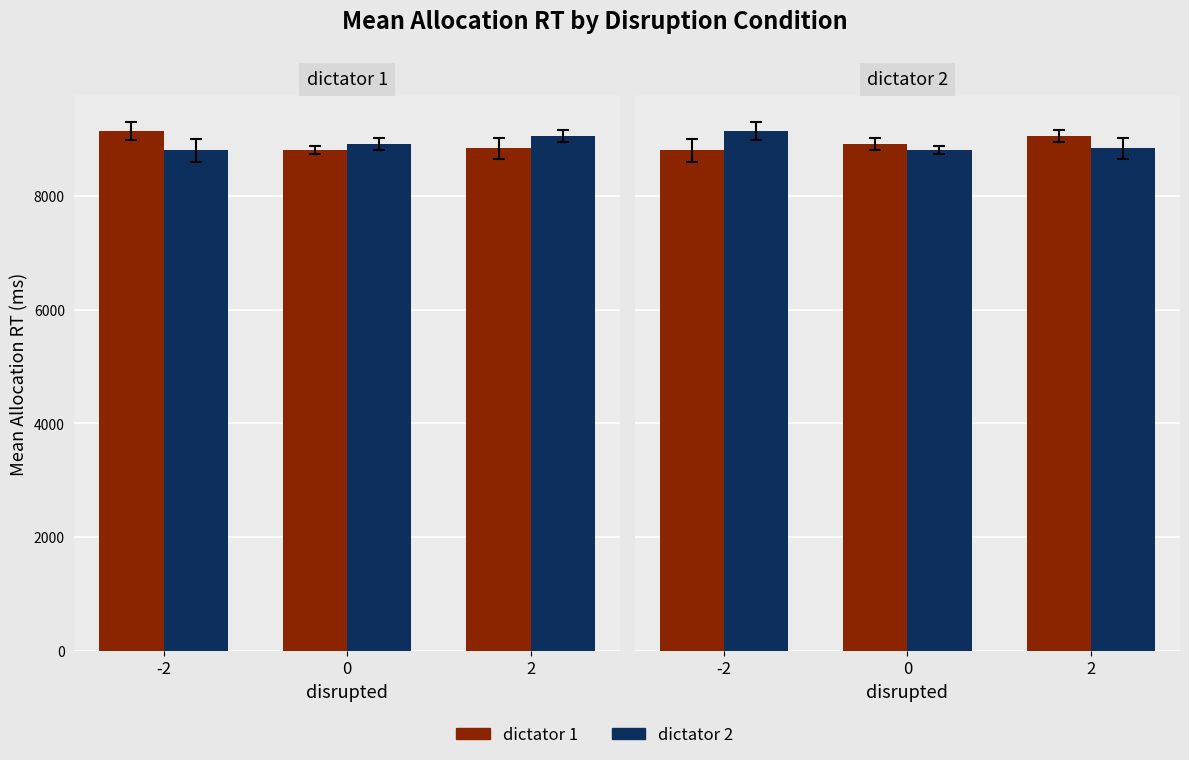

The dictator 2 series shows 11805.6 at 0. True or false?

False